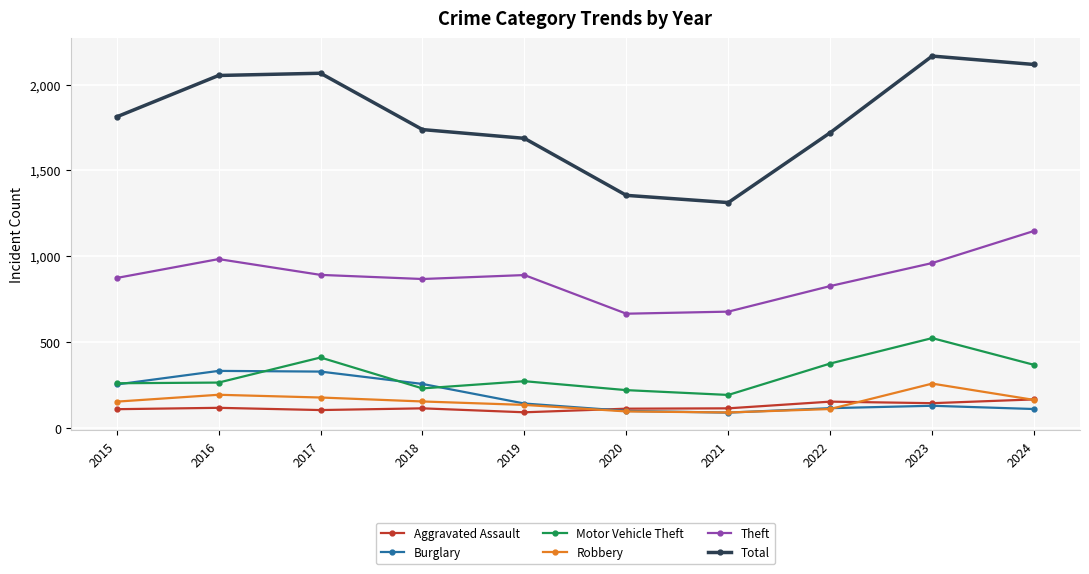

How many values in the Motor Vehicle Theft series are below 273?

5